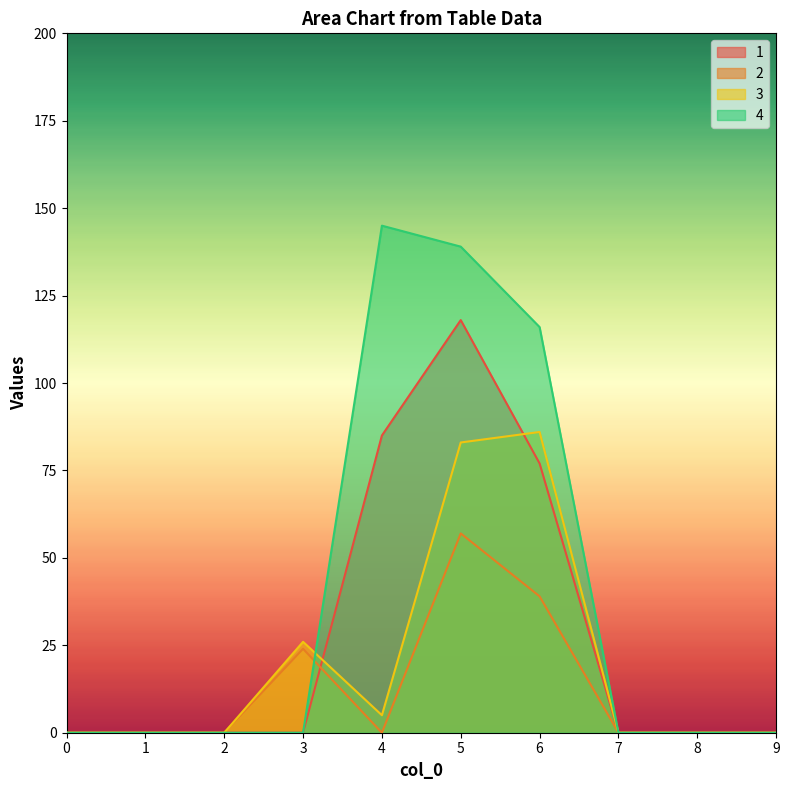

At which category is the sum across all series the highest?

5